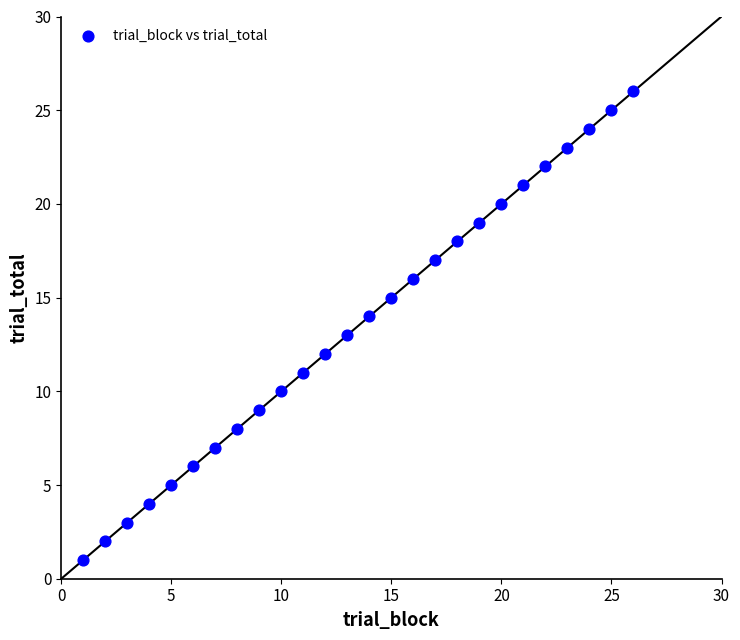

What is the range of Y values (max minus min)?

25